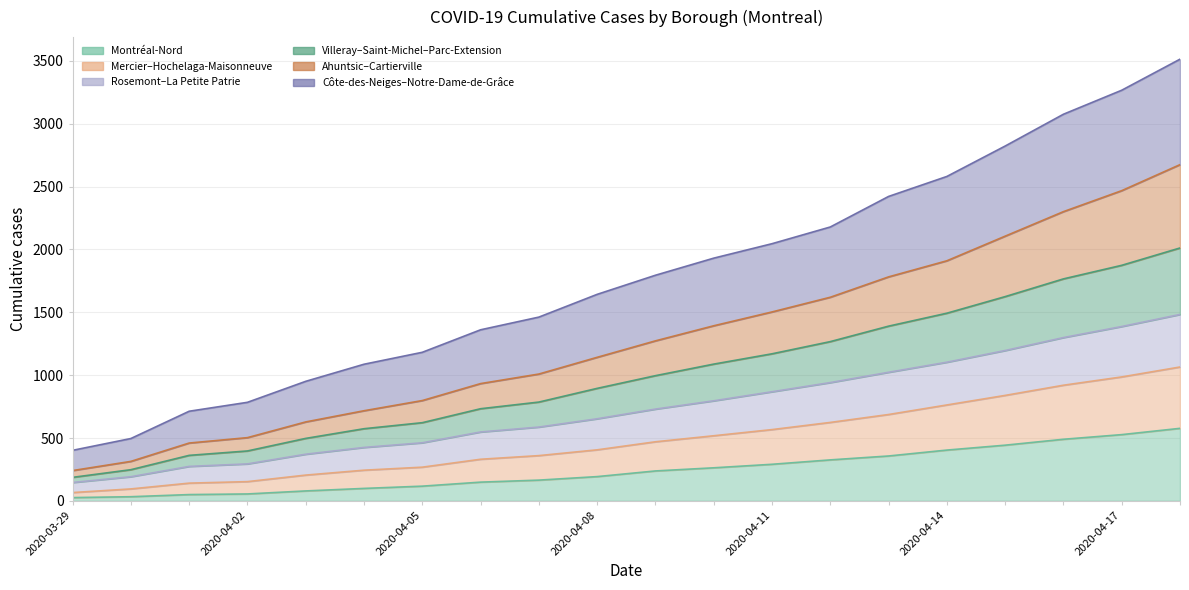

At how many categories does at least one series exceed 2008?

8